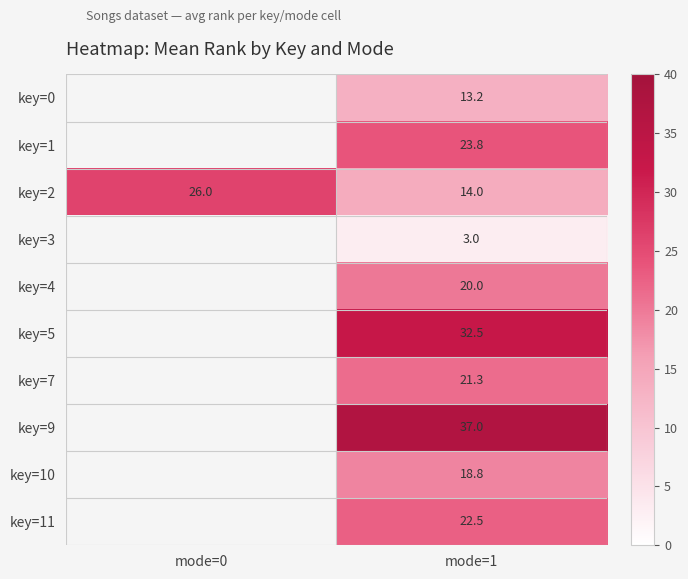

What is the minimum value shown in the chart?

3.0